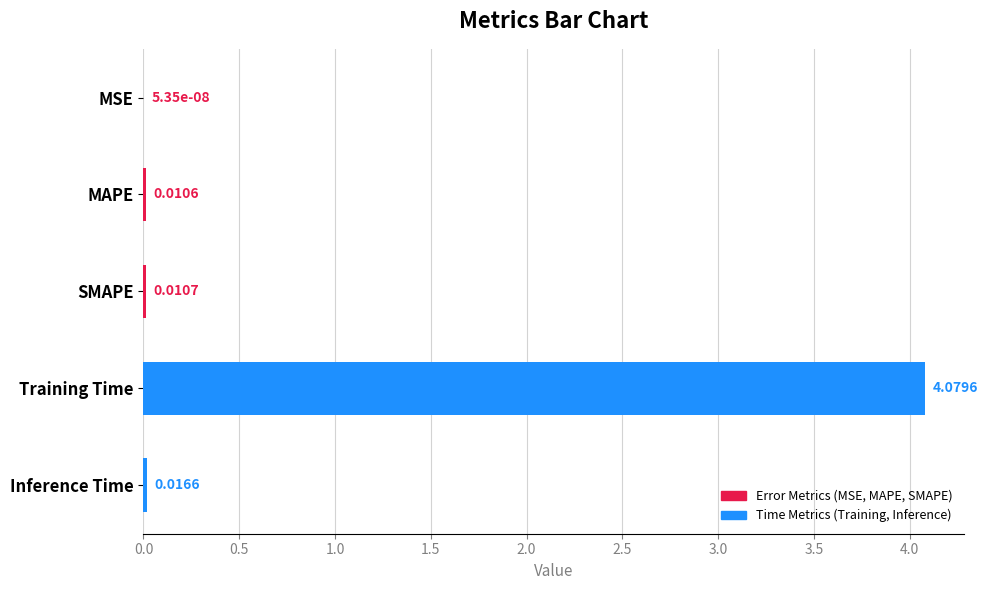

Which has a higher value, MAPE or Inference Time?

Inference Time